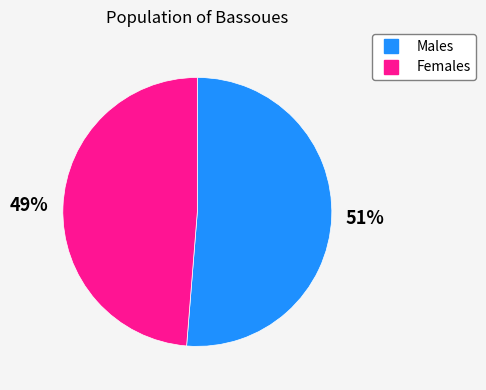

Does any single category account for the majority?

Yes